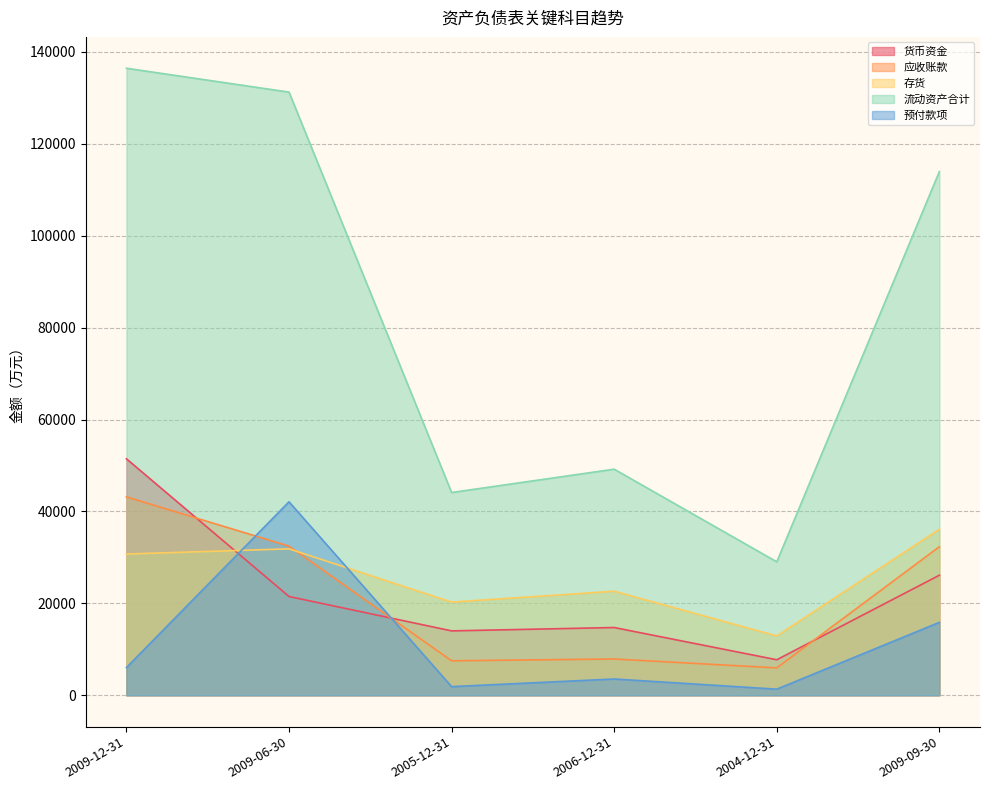

How many lines are shown in the chart?

5